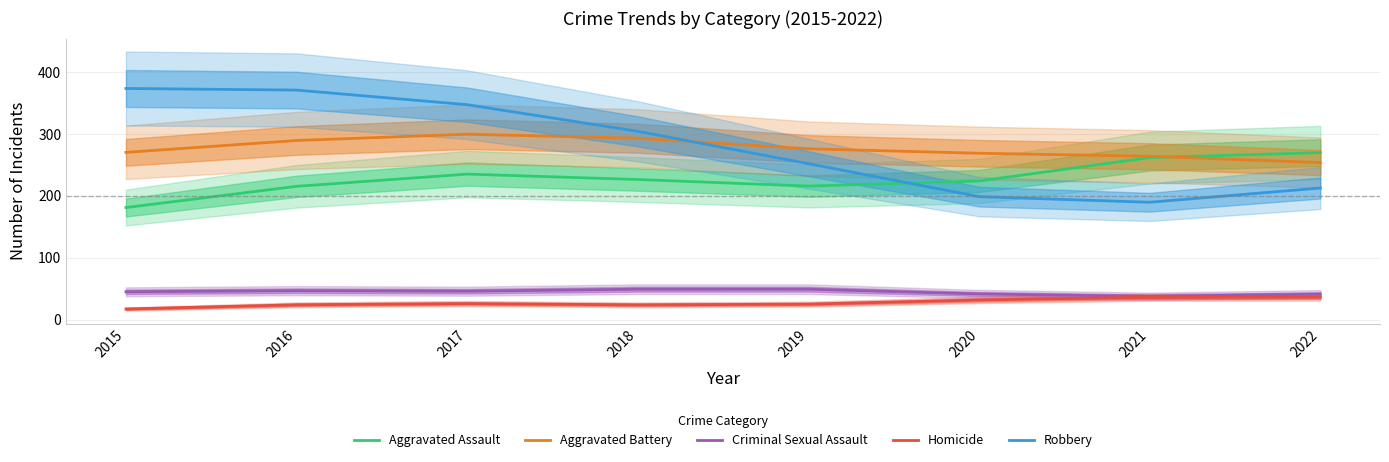

What is the value of the Homicide point at the 5th from the left?

24.9